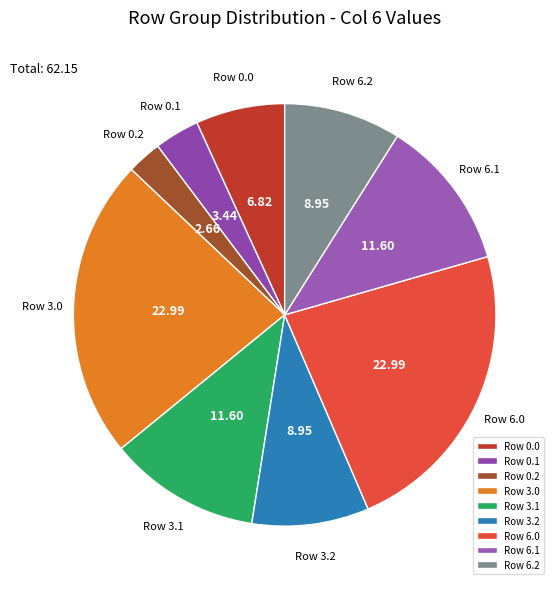

Is there a majority slice in this chart?

No